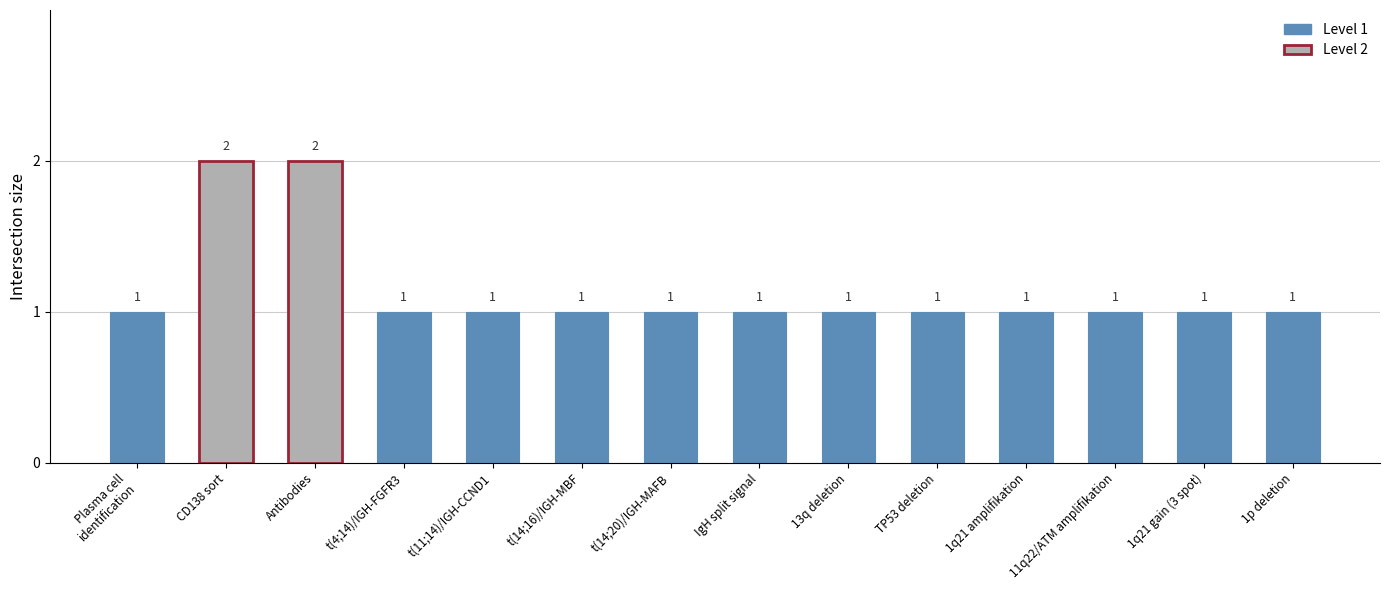

Does the chart contain stacked bars?

No